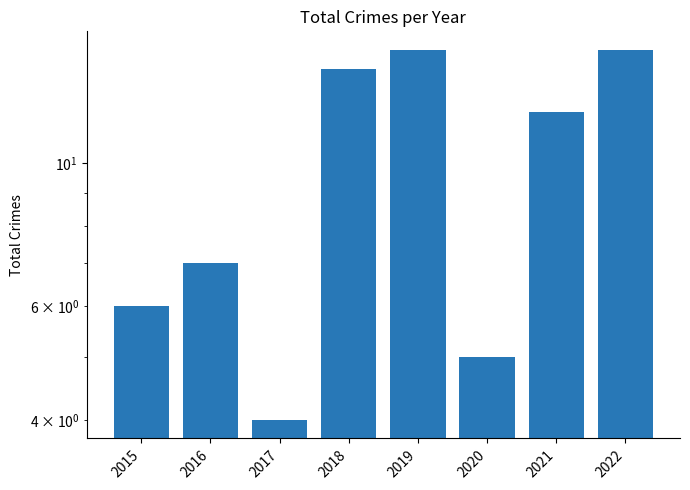

Where does the data first go above 12?

2018